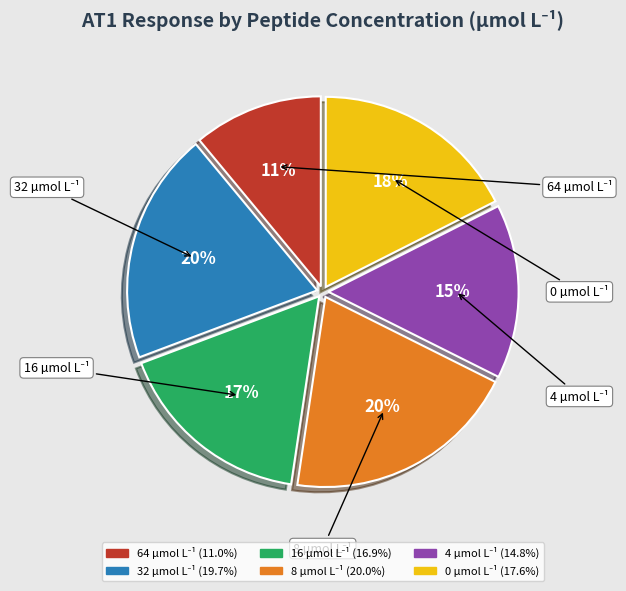

Which has a higher value, 16 or 8?

8